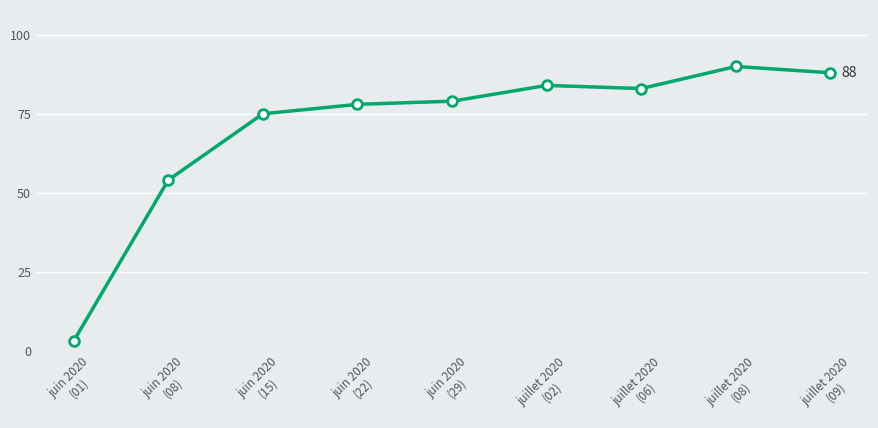

What is the sum of the values at juin 2020
(15) and juin 2020
(01)?

78